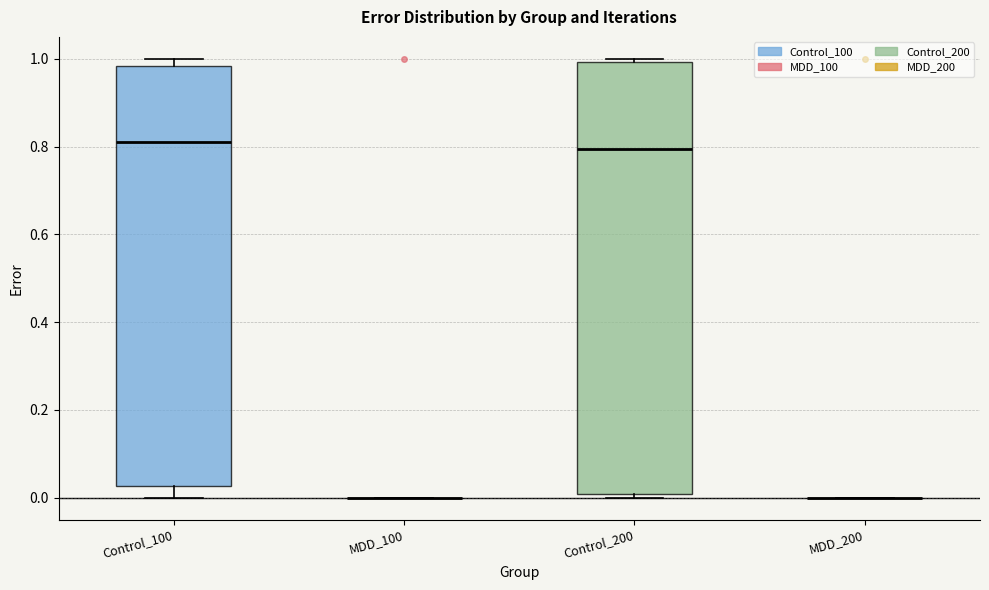

Reading left to right, read every box against the y-axis: the position of its median line, the range the box covers, and the ends of its whiskers. The values are not printed on the chart, so give them approximately, as read against the axis.

Control_100: median 0.82, box 0.02 to 0.98, whiskers 0.00 to 1.00
MDD_100: box collapsed to a line at 0.00, whiskers 0.00 to 0.00
Control_200: median 0.80, box 0.00 to 1.00, whiskers 0.00 (just below the box's lower edge) to 1.00 (just above the box's upper edge)
MDD_200: box collapsed to a line at 0.00, whiskers 0.00 to 0.00